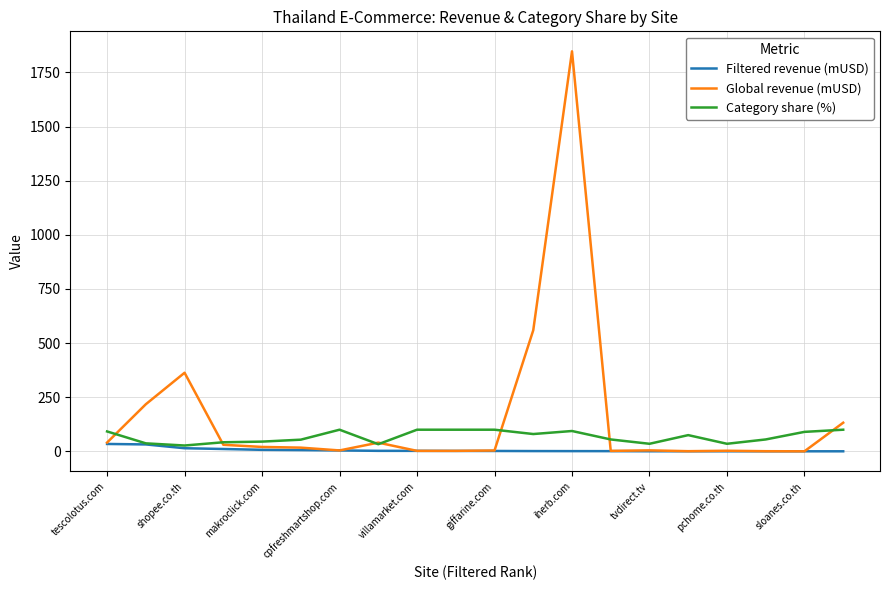

At how many categories does at least one series exceed 1376?

1